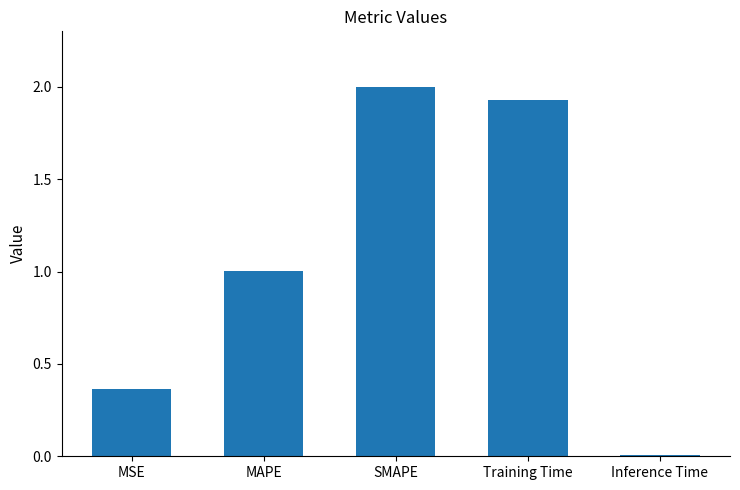

At which label is the value closest to 1?

MAPE